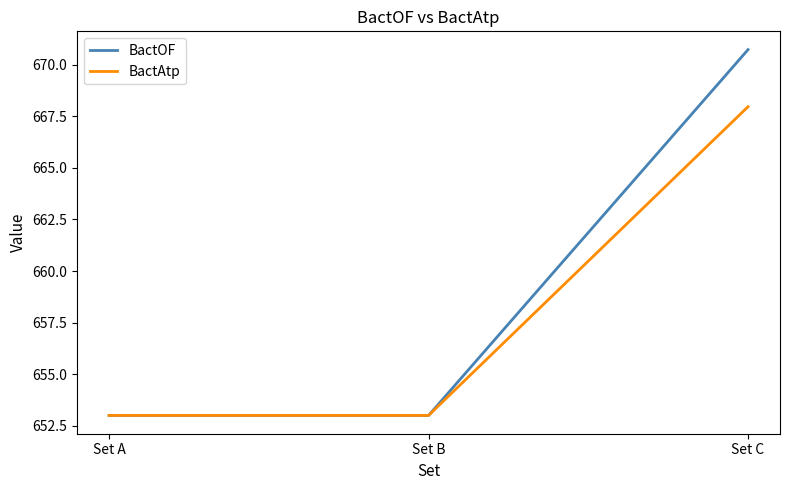

Rank the series by their average value, from lowest to highest.

BactAtp, BactOF